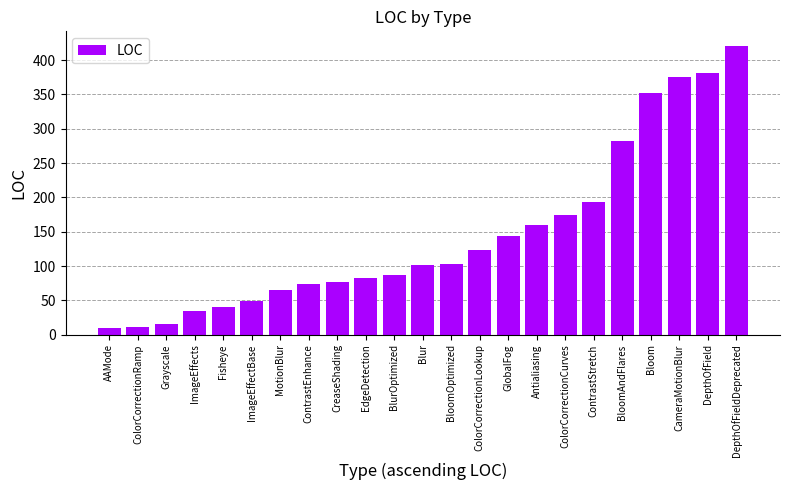

What is the difference between the values at MotionBlur and DepthOfField?

316